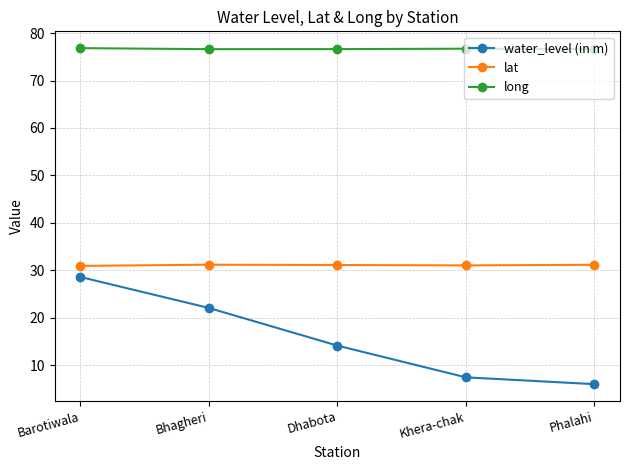

What is the approximate value of lat at Barotiwala?

30.9